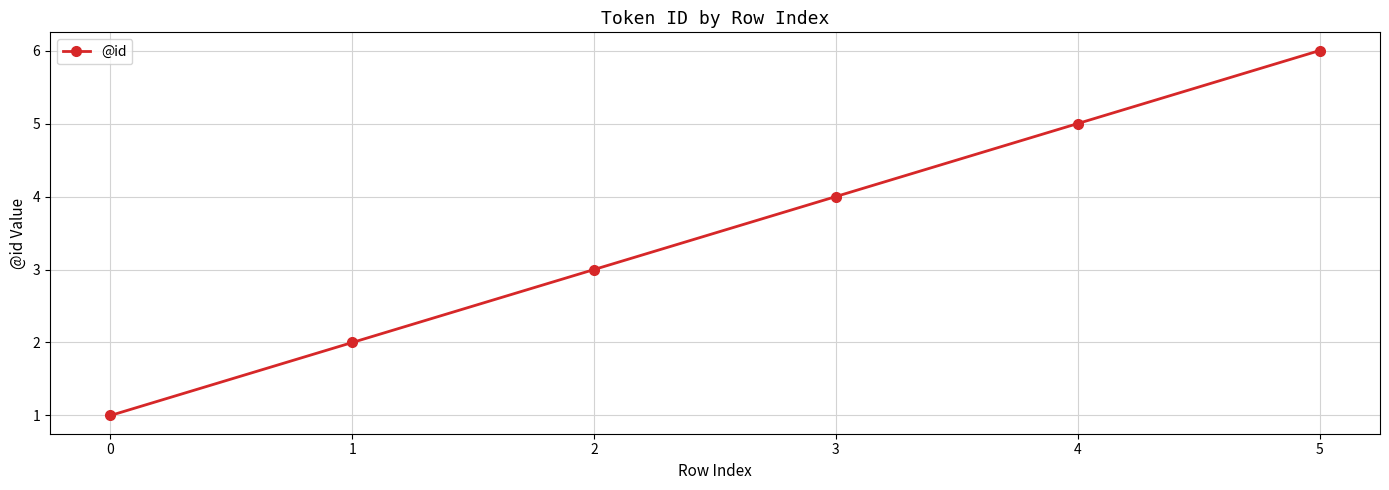

The chart shows a value of 8 at 5. True or false?

False